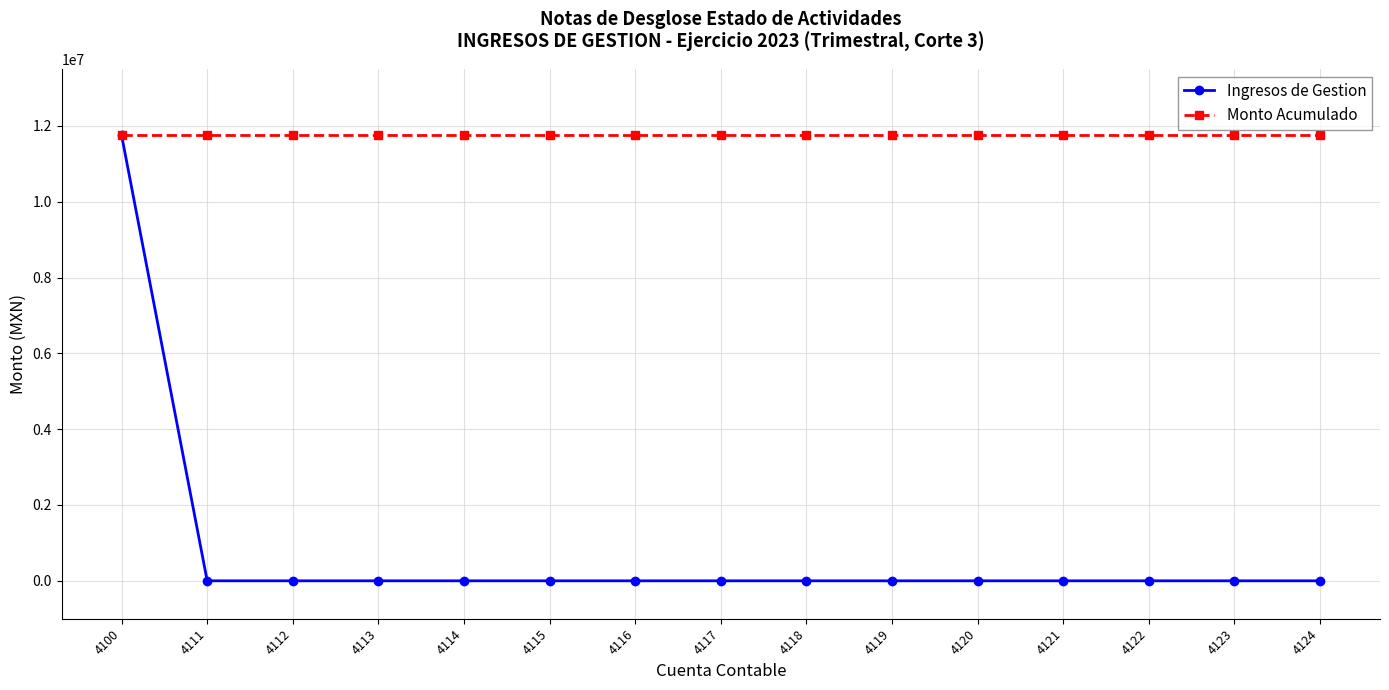

What is the value of the Monto Acumulado point at the 13th from the left?

11753079